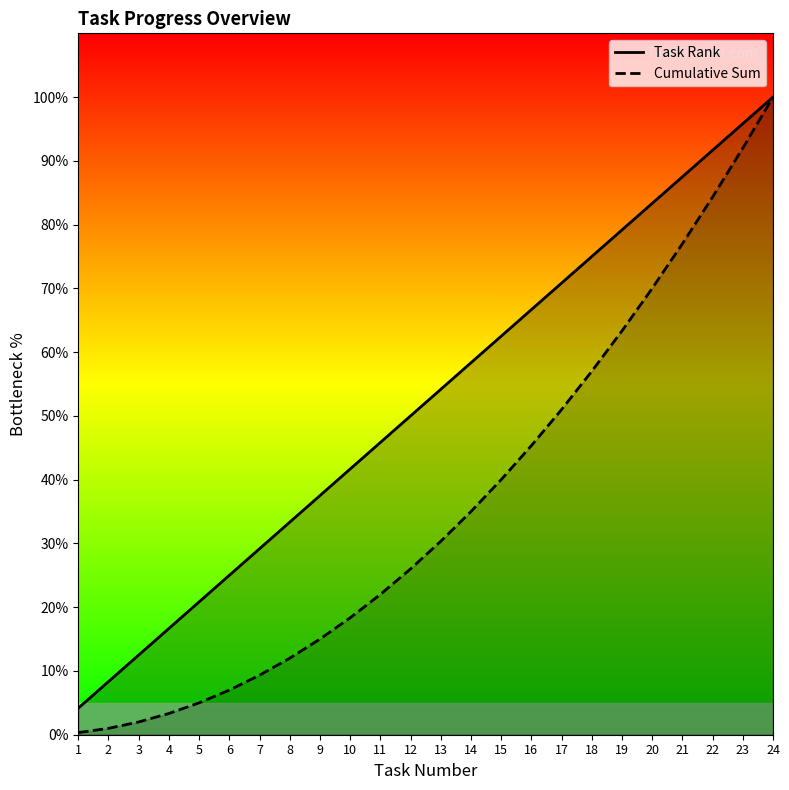

Rank the series at 13 from lowest to highest value.

Cumulative Sum, Task Rank